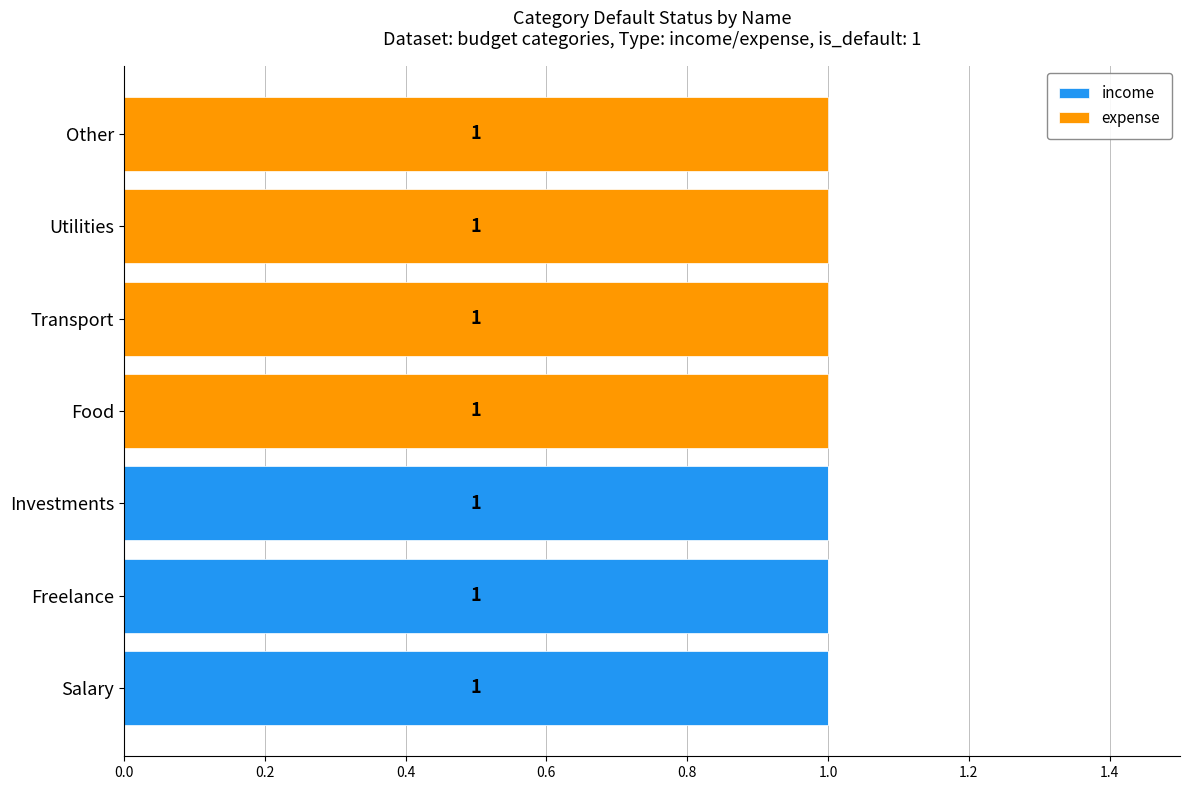

The value of income at Other is 0. True or false?

True